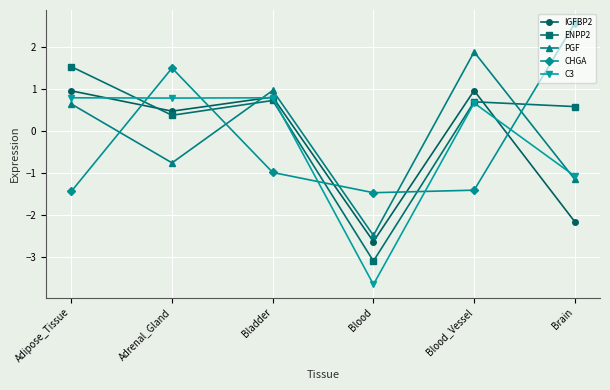

Which series ends up on top after the final intersection of IGFBP2 and C3?

C3